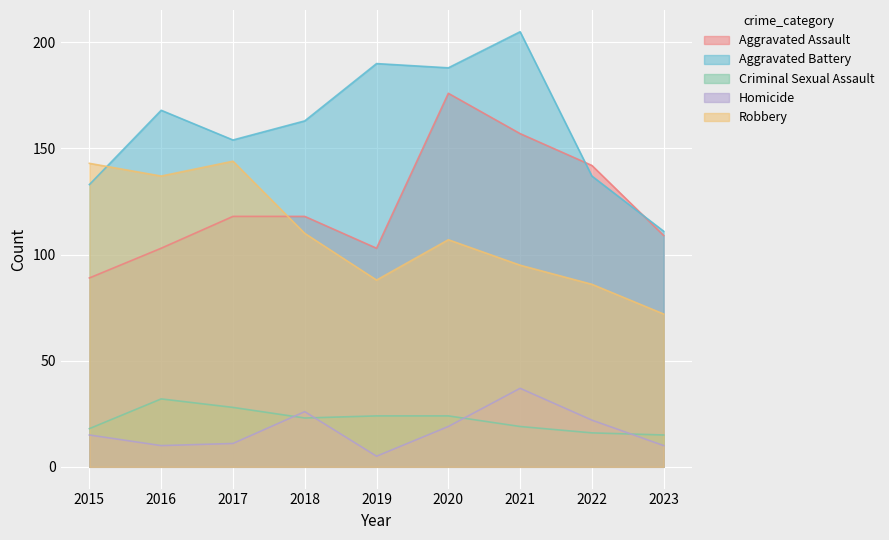

At which category does the chart reach its peak across all series?

2021